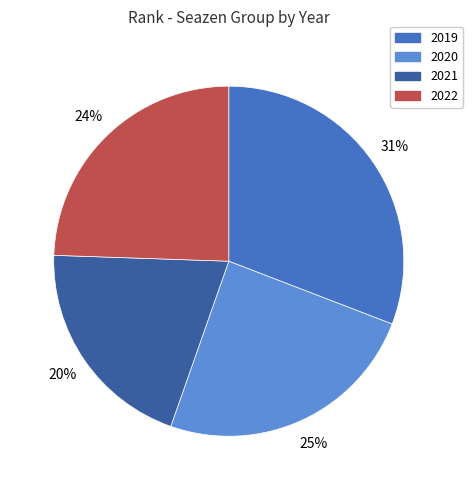

To the nearest percent, what percentage of the pie is 2021?

20%